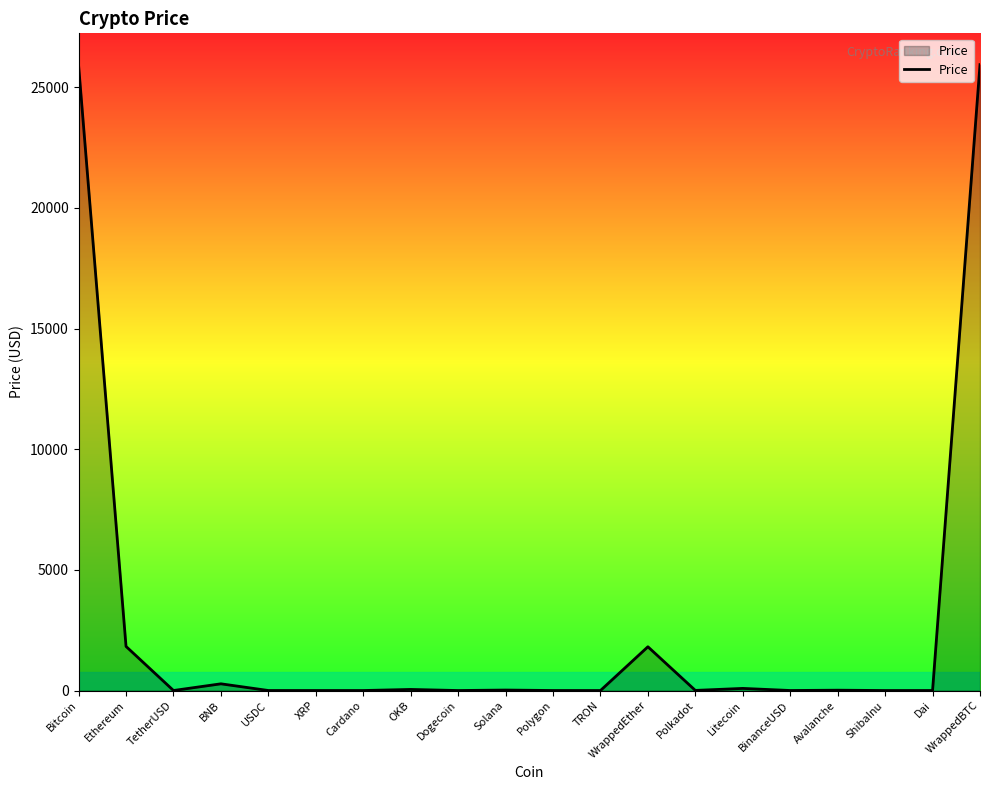

Between Bitcoin and Avalanche, which is larger?

Bitcoin